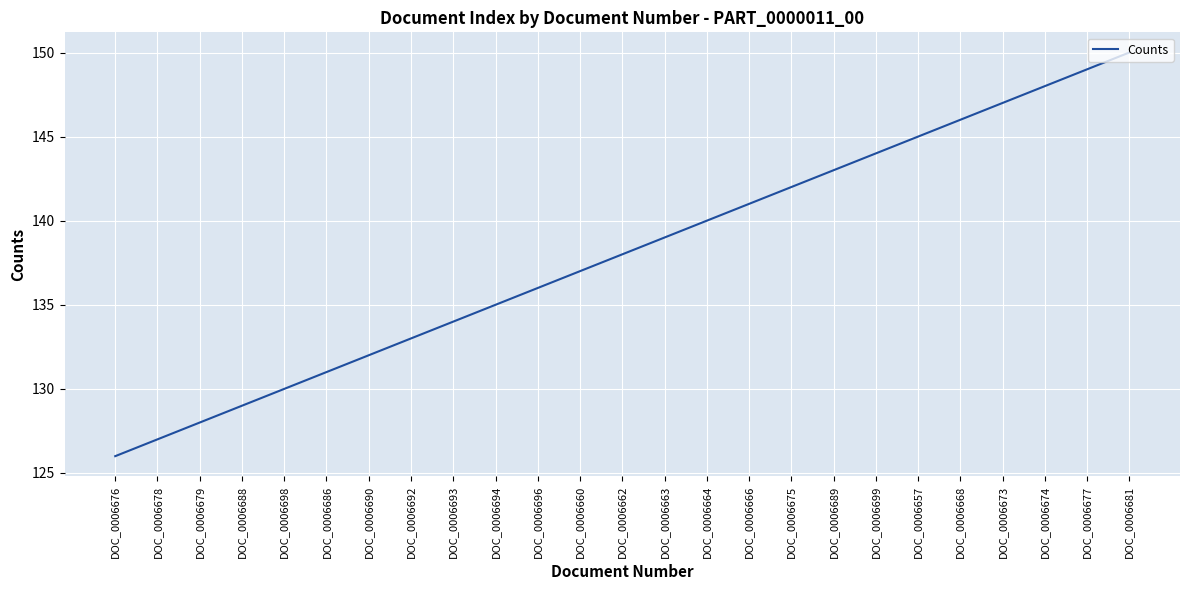

Is it true that the value at DOC_0006663 is 139?

True